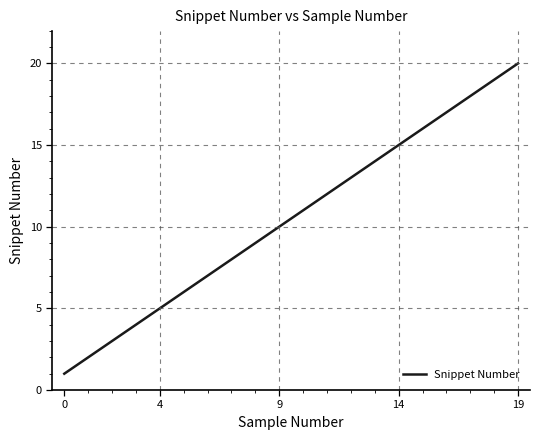

What is the greatest value displayed?

20